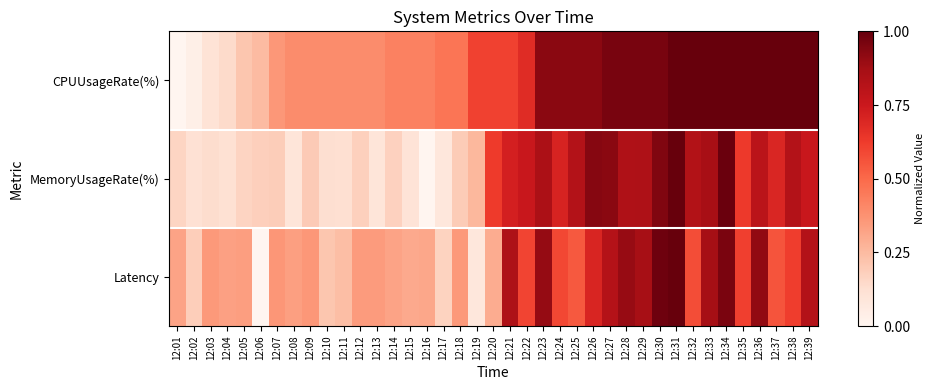

What is the difference between the highest and lowest values at 12:08?

0.3